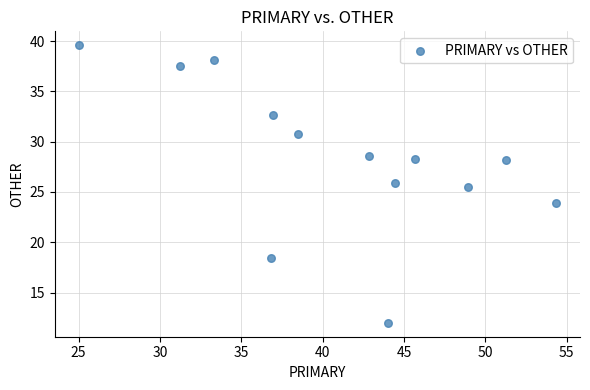

What Y value in the scatter plot is closest to 25?

25.5